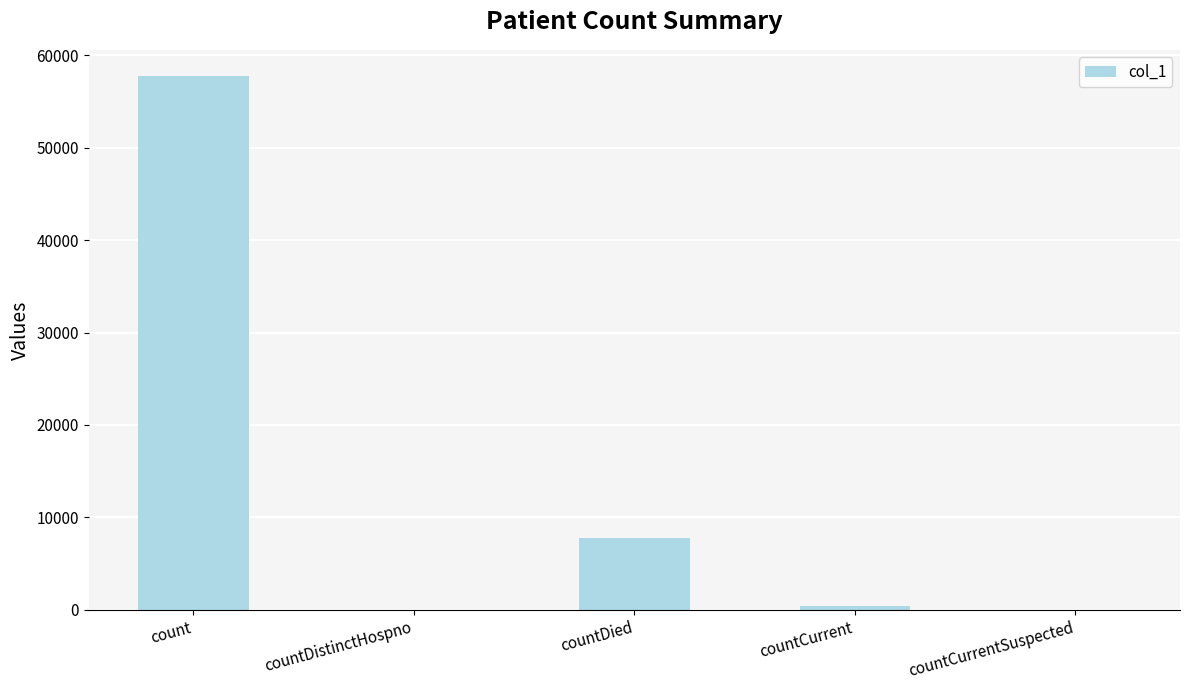

What value does the data have at countCurrent?

451